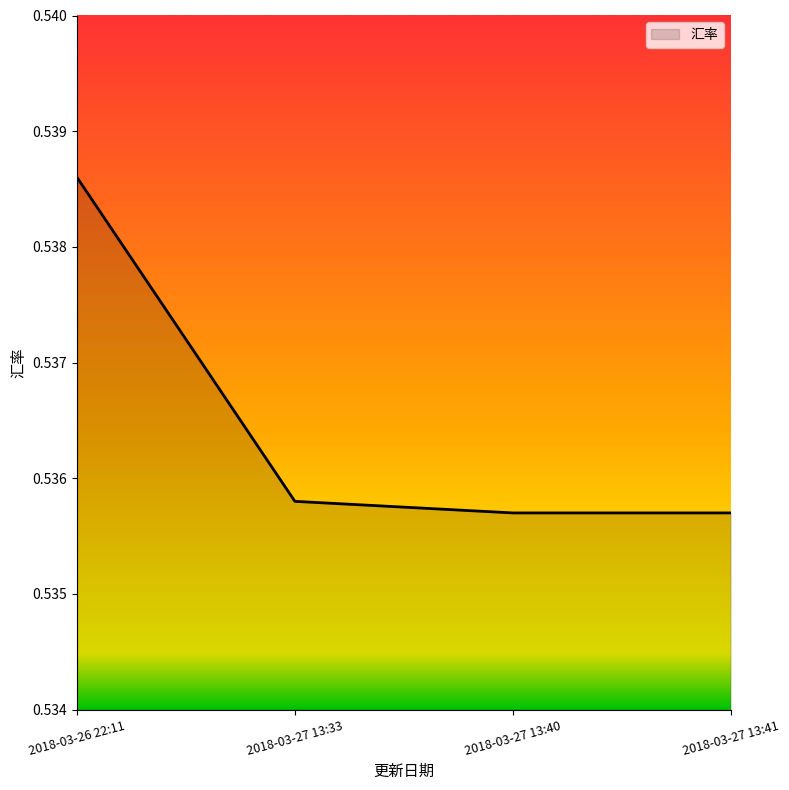

True or false: the data has more than 1 interior local peaks.

False